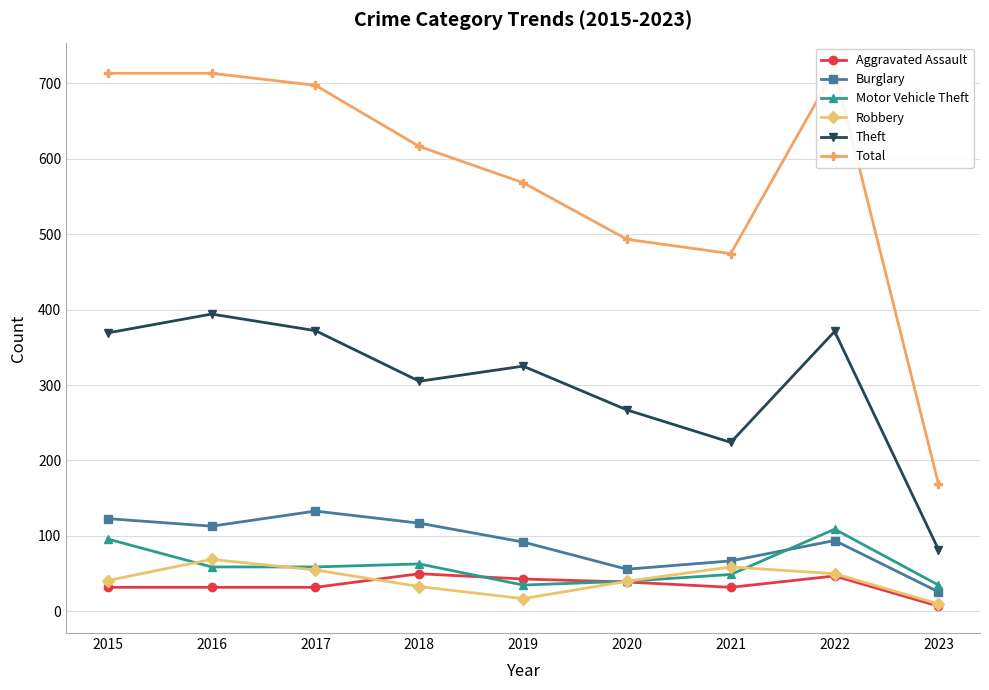

How many lines are shown in the chart?

6